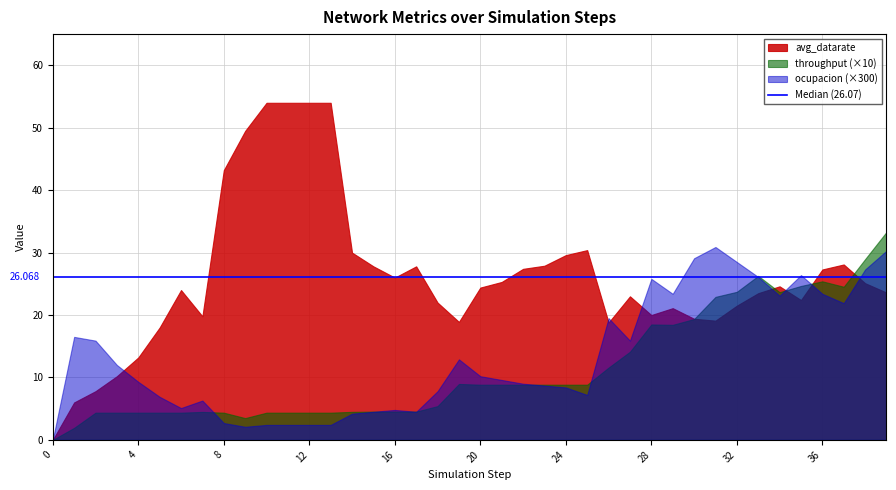

Does the chart display data point markers on the line(s)?

No